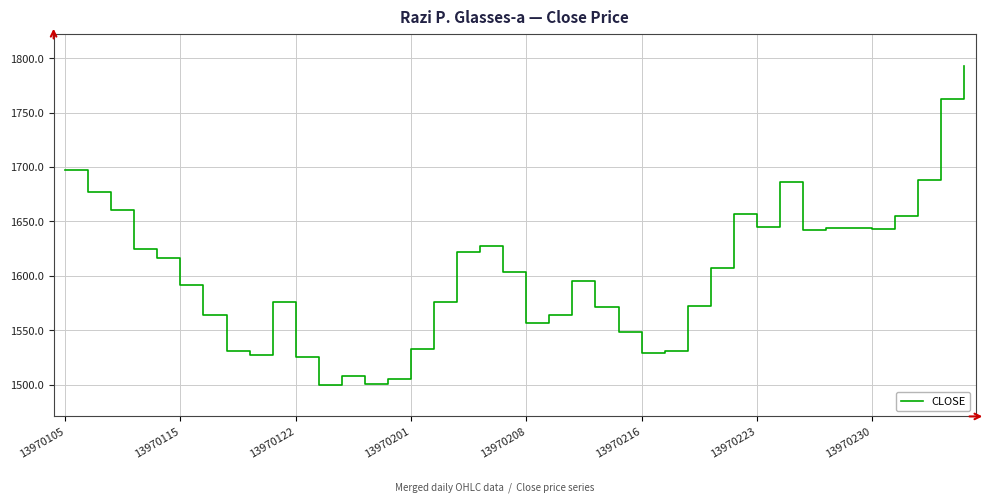

What is the greatest value displayed?

1793.2